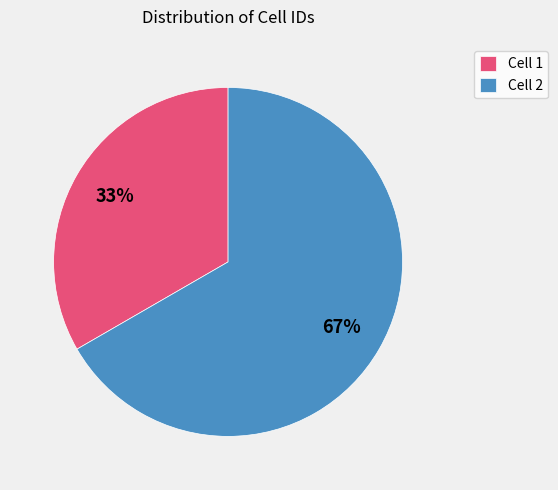

Which category has the biggest portion of the pie?

Cell 2